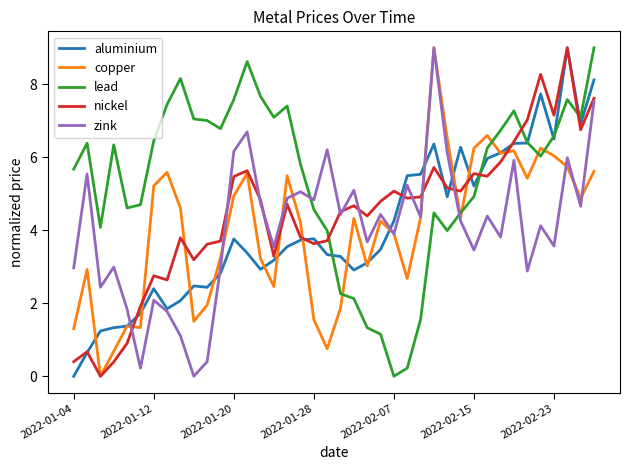

Which series ends up on top after the final intersection of nickel and lead?

lead